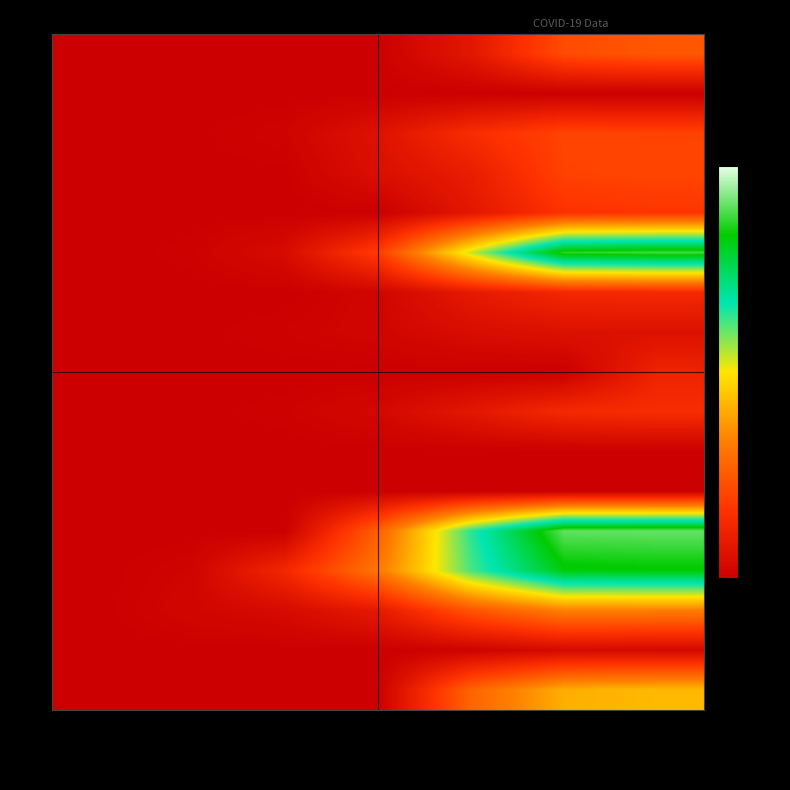

What is the maximum value shown in the chart?

544